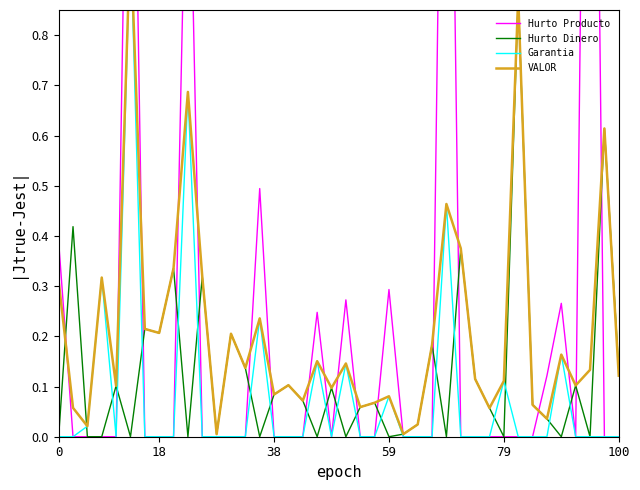

Does the chart have visible grid lines?

No